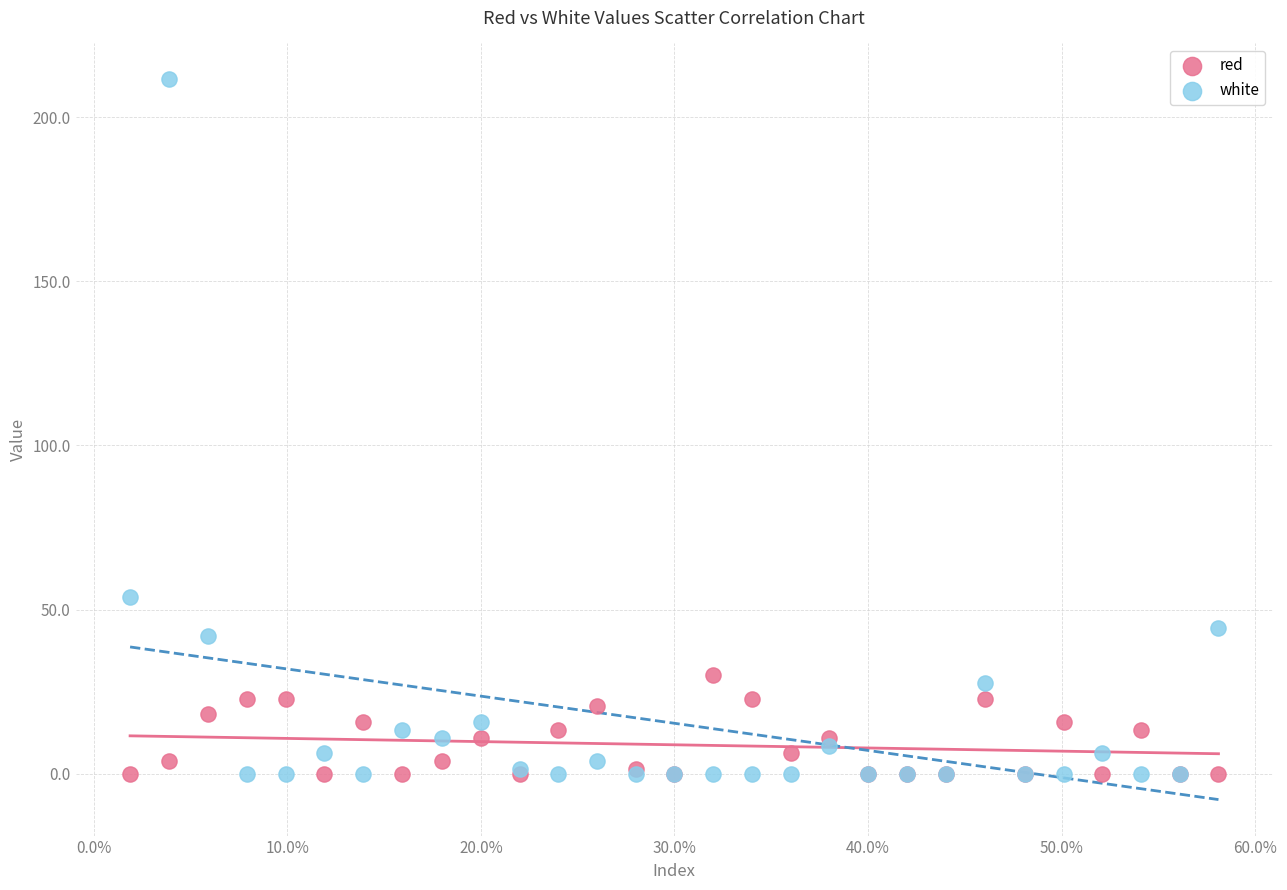

Which series has the widest spread of Y values?

white